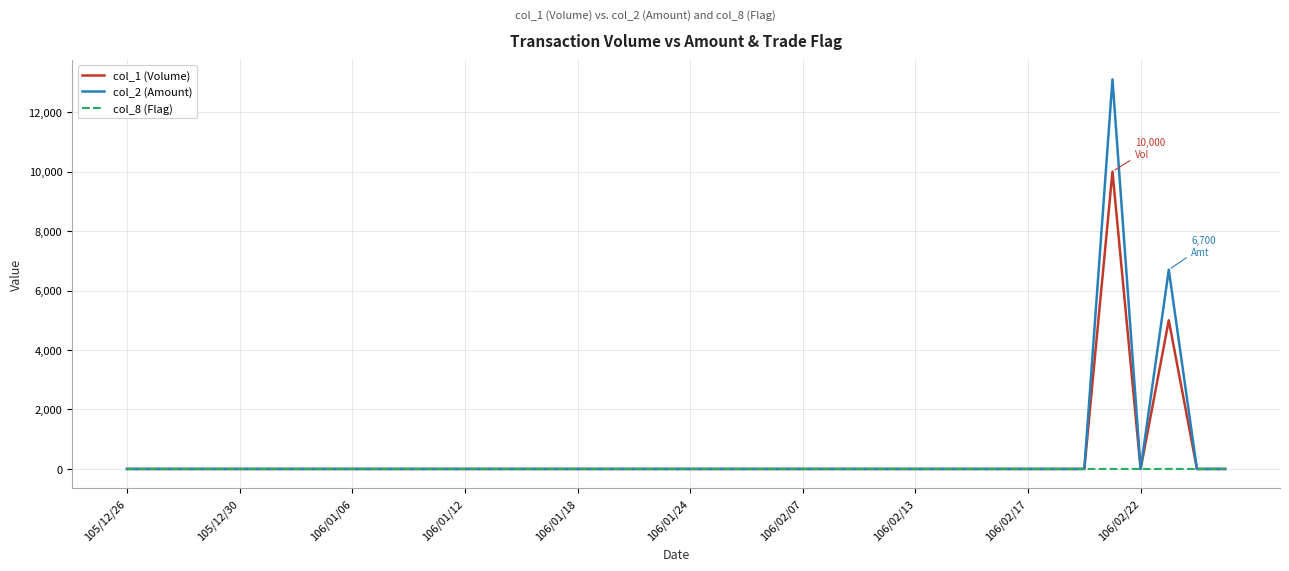

Count the col_8 (Flag) values in the range 0 to 1.

40